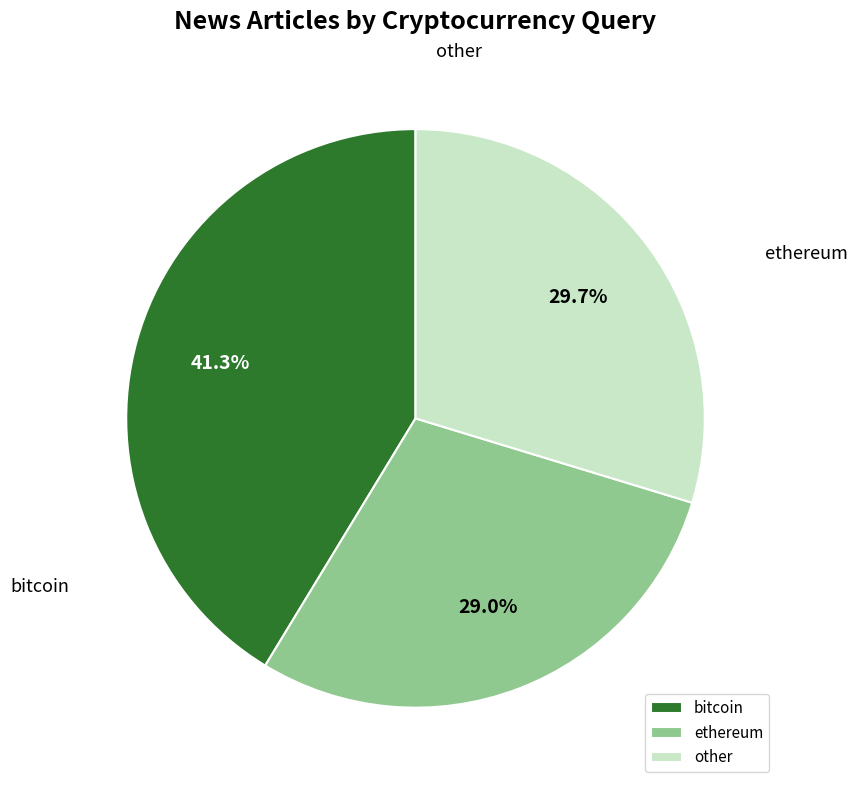

Which slice is the largest?

bitcoin